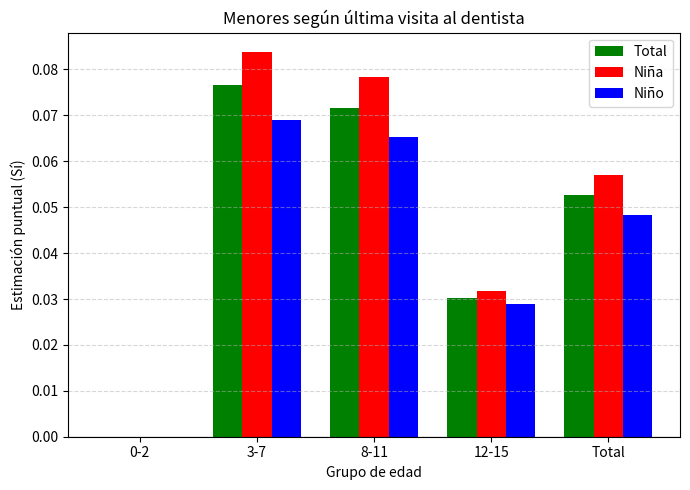

Is it true that Niño equals 0.0 at 12-15?

True